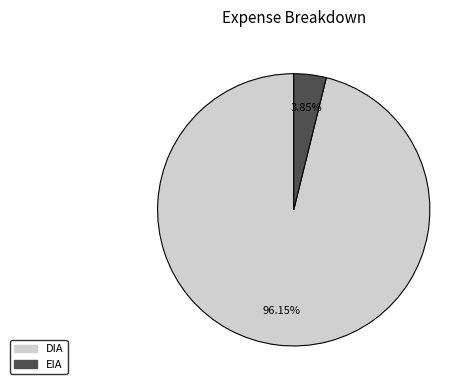

How many slices are in this pie chart?

2